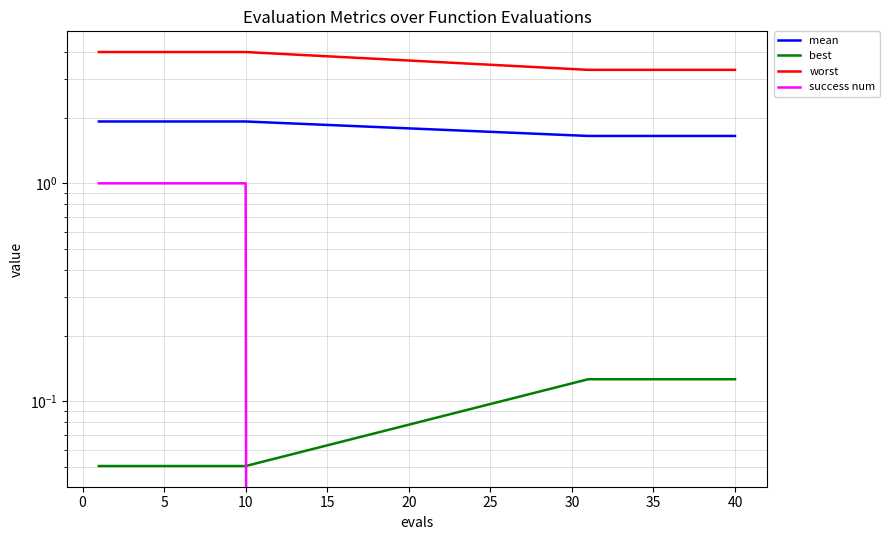

The success num series shows 1.0 at 5. True or false?

True